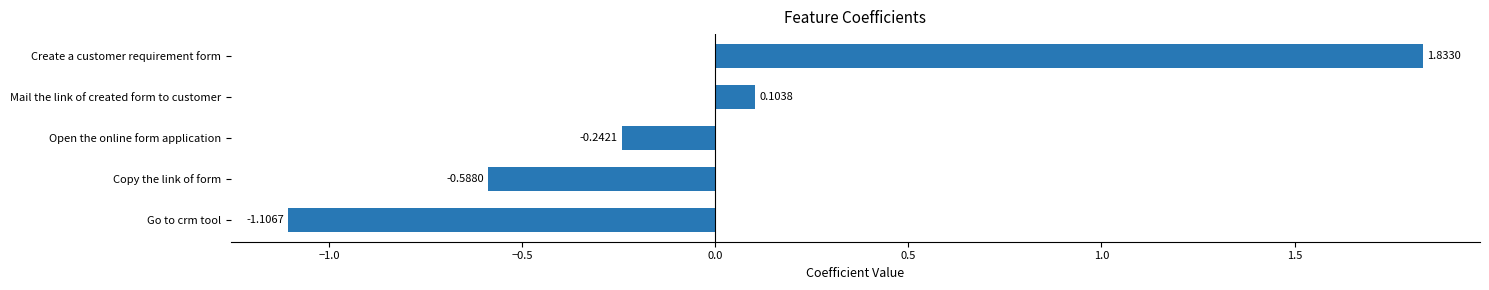

Rank the categories by value from highest to lowest.

Create a customer requirement form, Mail the link of created form to customer, Open the online form application, Copy the link of form, Go to crm tool